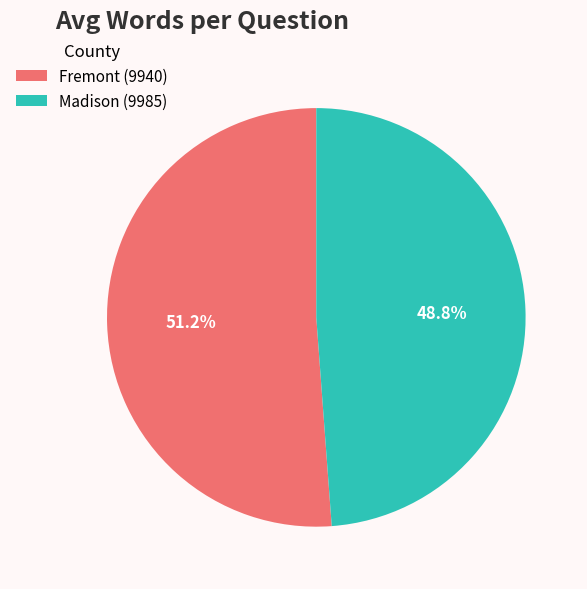

Which category accounts for the majority?

Fremont (9940)